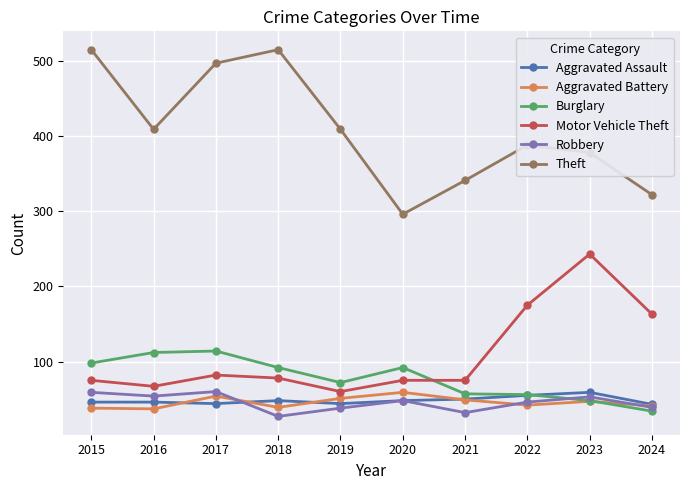

What is the total value across all series at 2023?

828